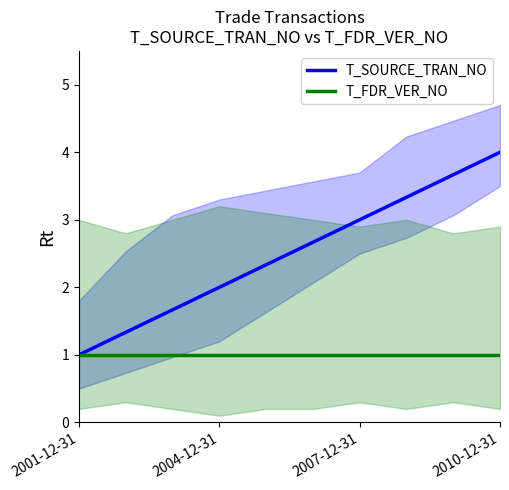

What is the lowest value of the T_SOURCE_TRAN_NO series?

1.0